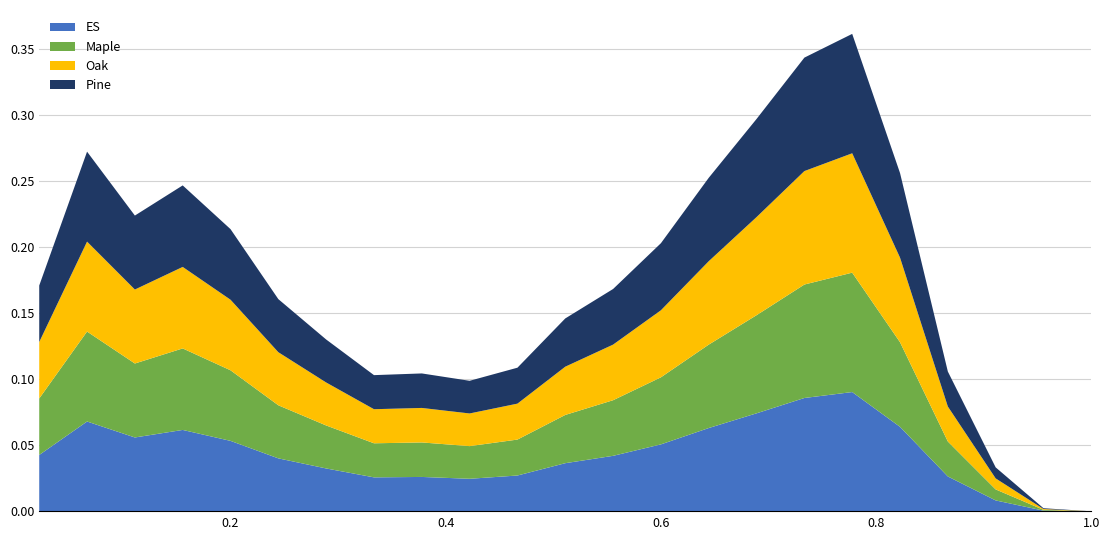

Reading left to right, extract all data points from this chart.

ES: 0.0	0.1	0.1	0.1	0.1	0.0	0.0	0.0	0.0	0.0	0.0	0.0	0.0	0.1	0.1	0.1	0.1	0.1	0.1	0.0	0.0	0.0	0.0
Maple: 0.0	0.1	0.1	0.1	0.1	0.0	0.0	0.0	0.0	0.0	0.0	0.0	0.0	0.1	0.1	0.1	0.1	0.1	0.1	0.0	0.0	0.0	0.0
Oak: 0.0	0.1	0.1	0.1	0.1	0.0	0.0	0.0	0.0	0.0	0.0	0.0	0.0	0.1	0.1	0.1	0.1	0.1	0.1	0.0	0.0	0.0	0.0
Pine: 0.0	0.1	0.1	0.1	0.1	0.0	0.0	0.0	0.0	0.0	0.0	0.0	0.0	0.1	0.1	0.1	0.1	0.1	0.1	0.0	0.0	0.0	0.0